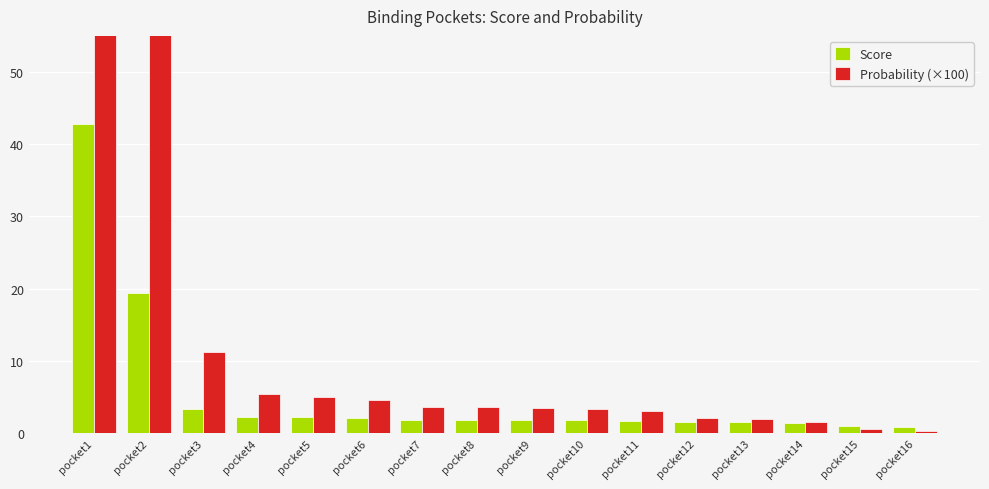

Count the number of categories in the chart.

16